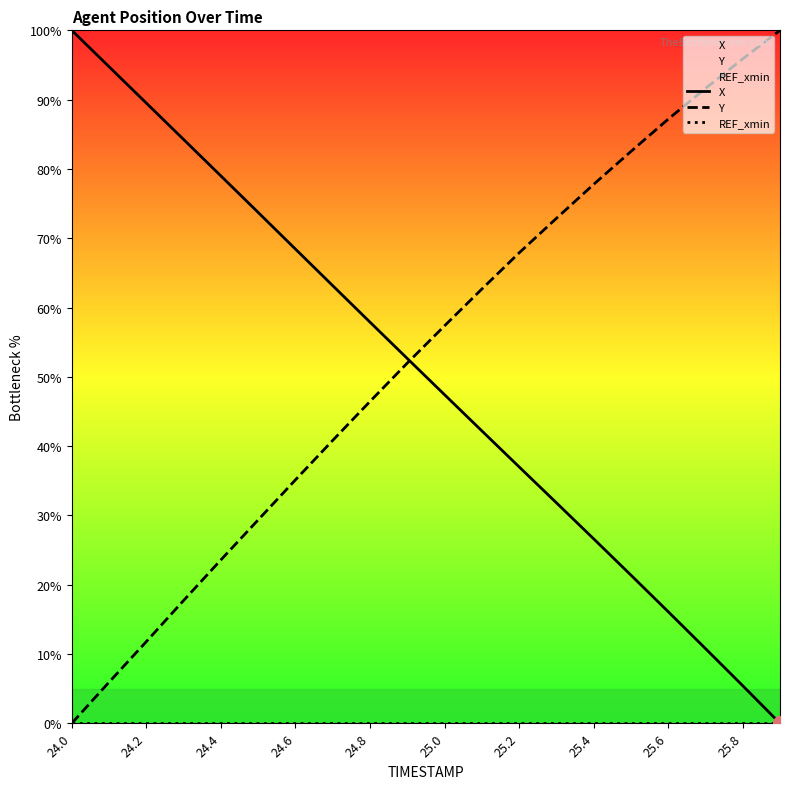

What is the spread (max minus min) of values at 25.0?

57.4